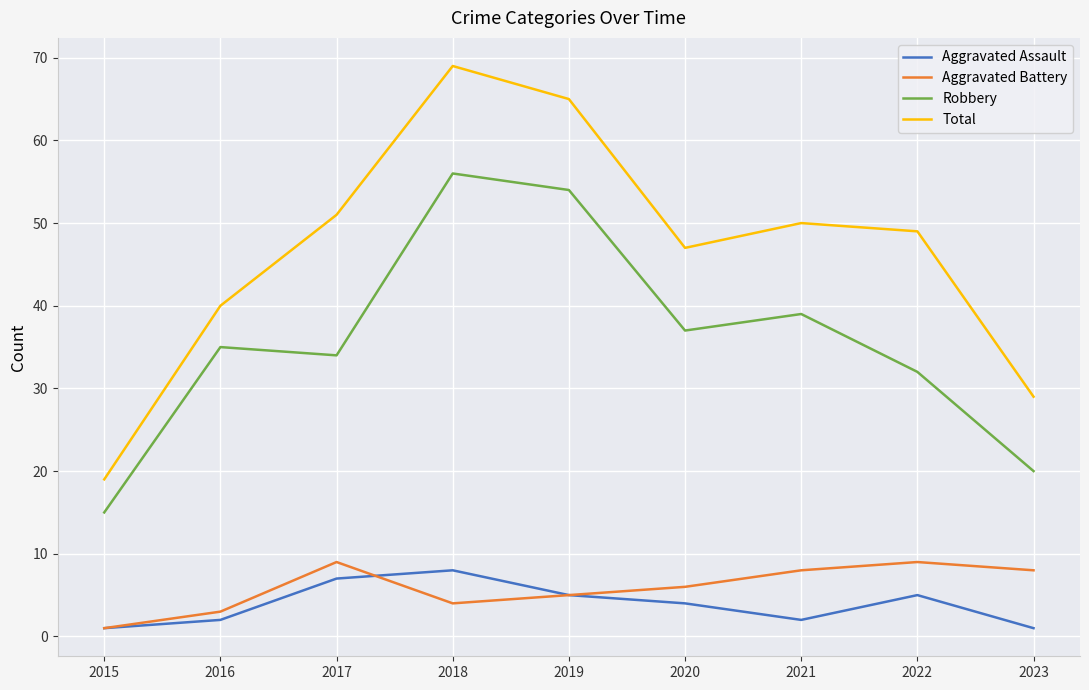

Read the Robbery value at 2019, to the nearest 10.

50